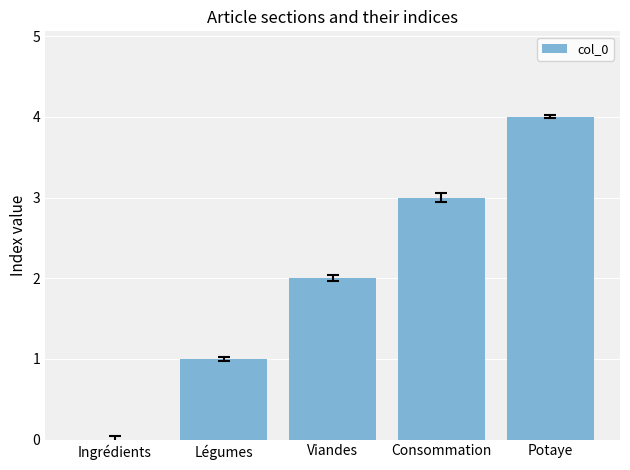

What value does the data have at Consommation?

3